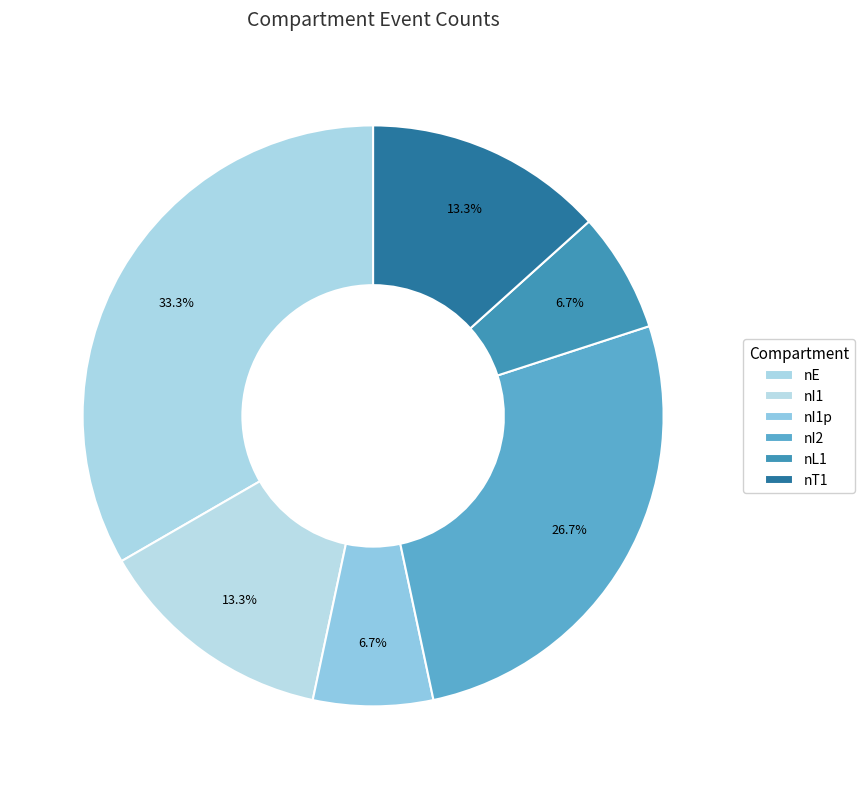

How many slices are in this pie chart?

6